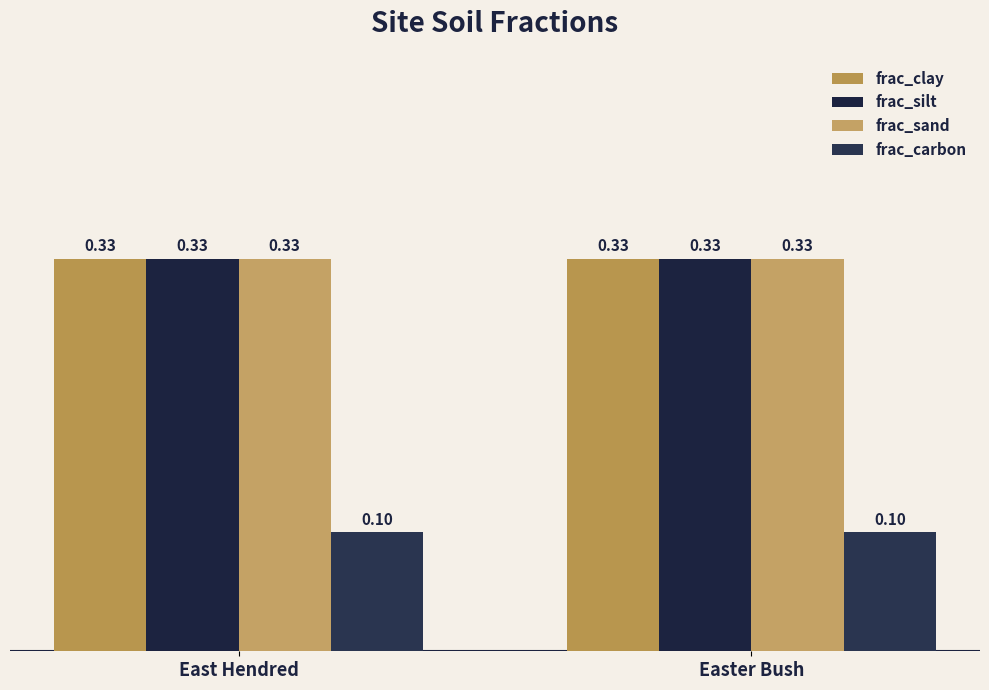

The frac_silt series shows 0.3 at Easter Bush. True or false?

True